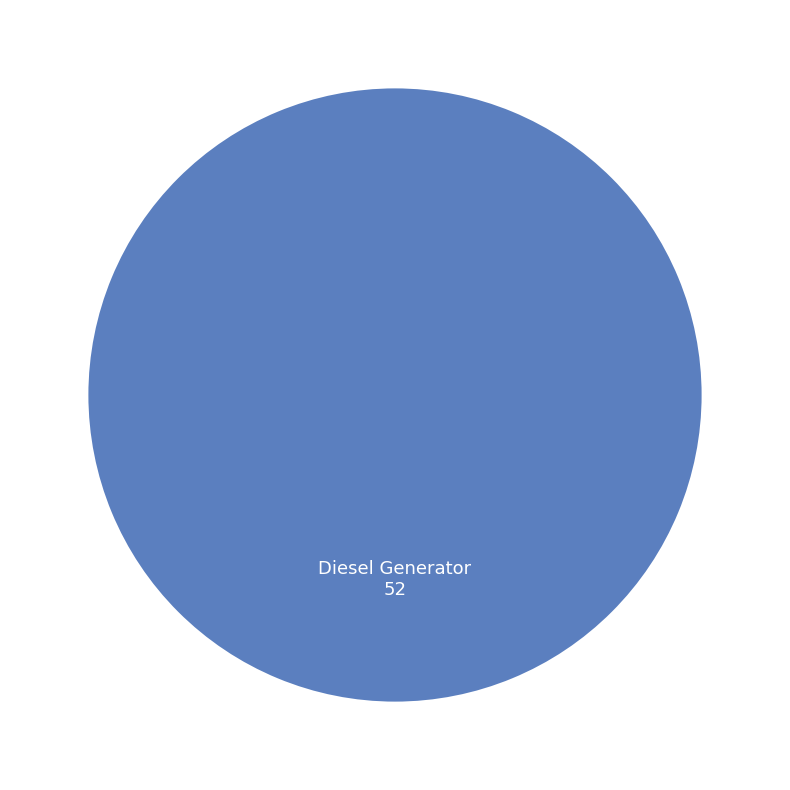

The Diesel Generator slice represents 90% of the pie. True or false?

False